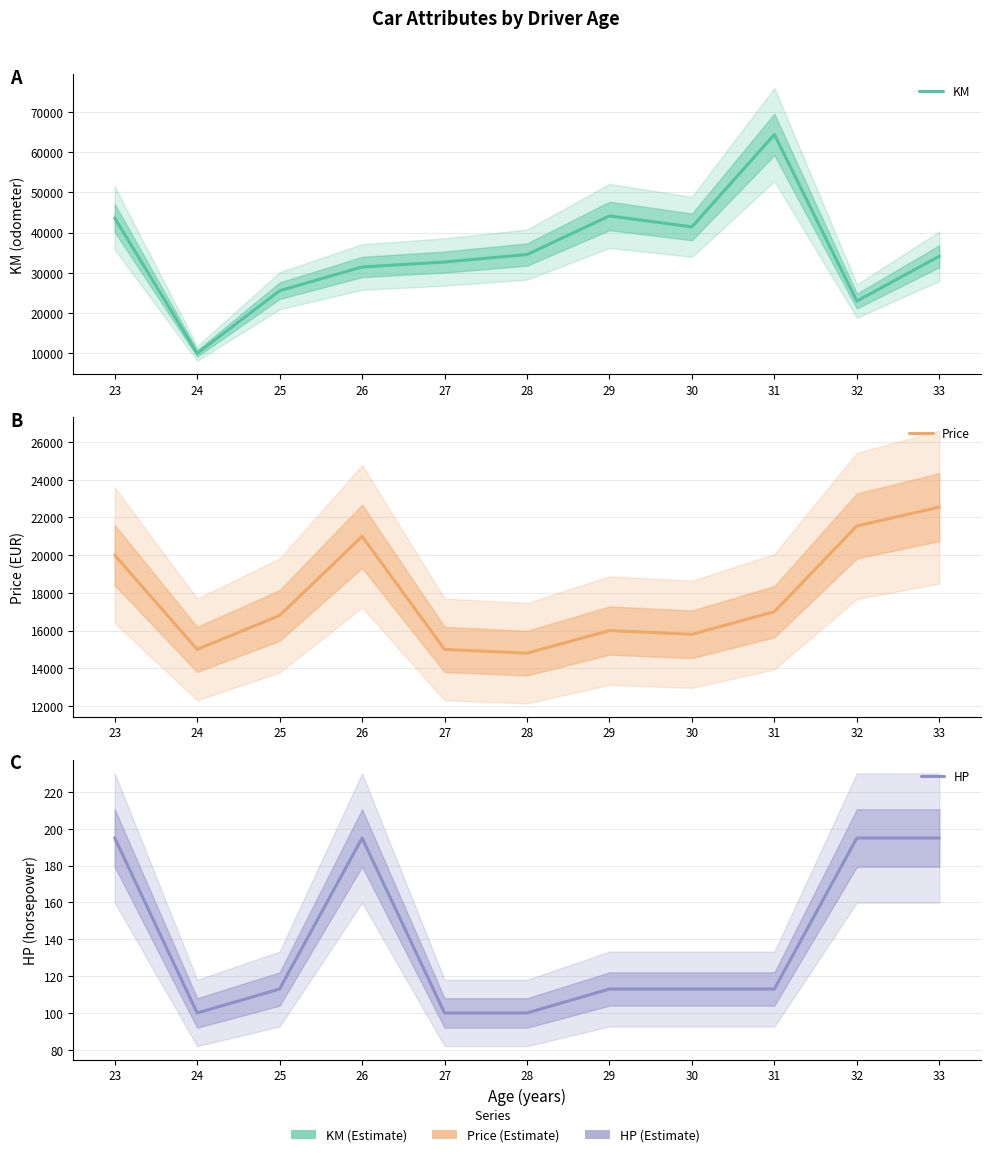

Reading left to right, list all the values displayed in this chart.

KM: 43612	10002	25565	31463	32694	34547	44144	41417	64361	23002	34133
Price: 20000	15000	16800	21000	15000	14800	16000	15800	17000	21550	22550
HP: 195	100	113	195	100	100	113	113	113	195	195